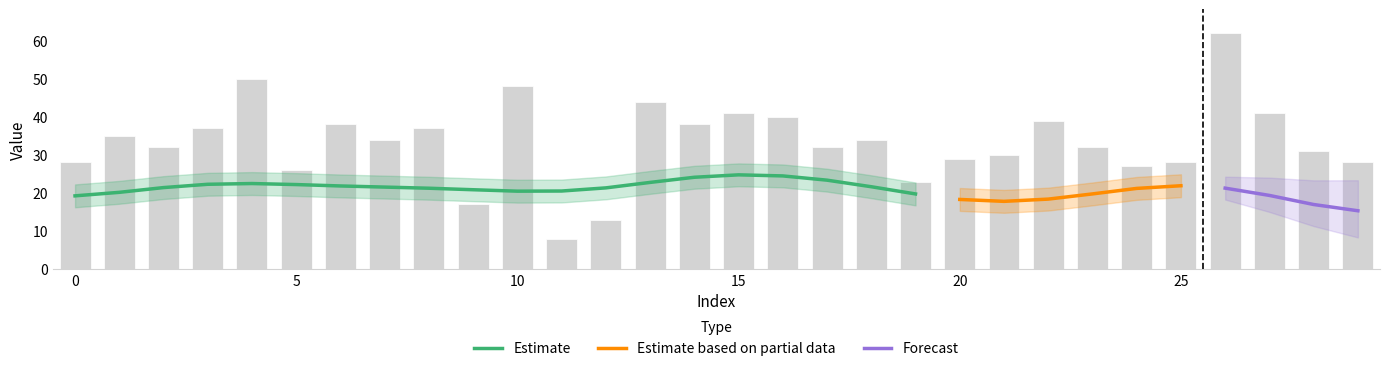

What value does the data have at 21, to the nearest 10?

30